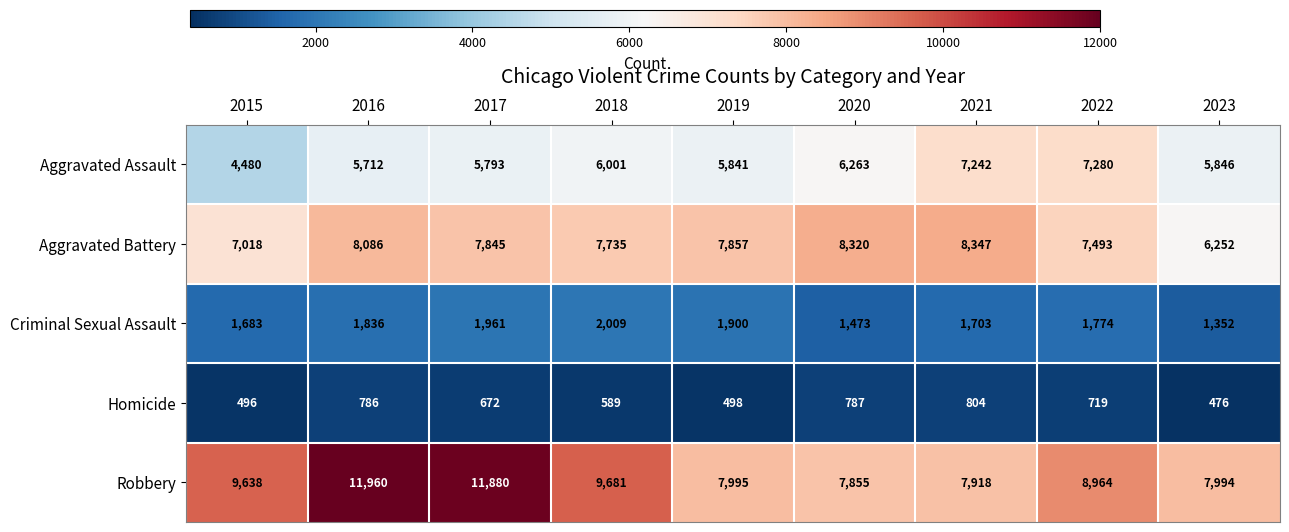

What is the sum of all Aggravated Assault values?

54458